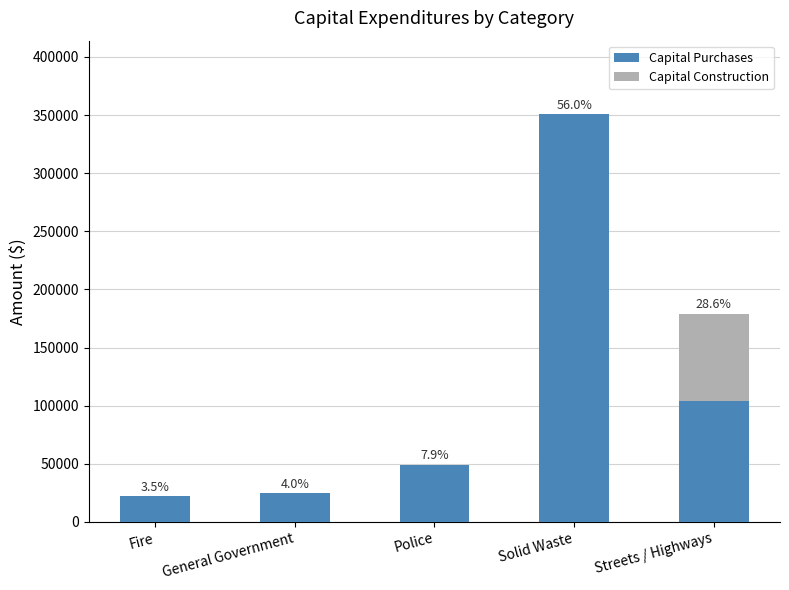

Is it true that Capital Construction equals 75360 at Streets / Highways?

True